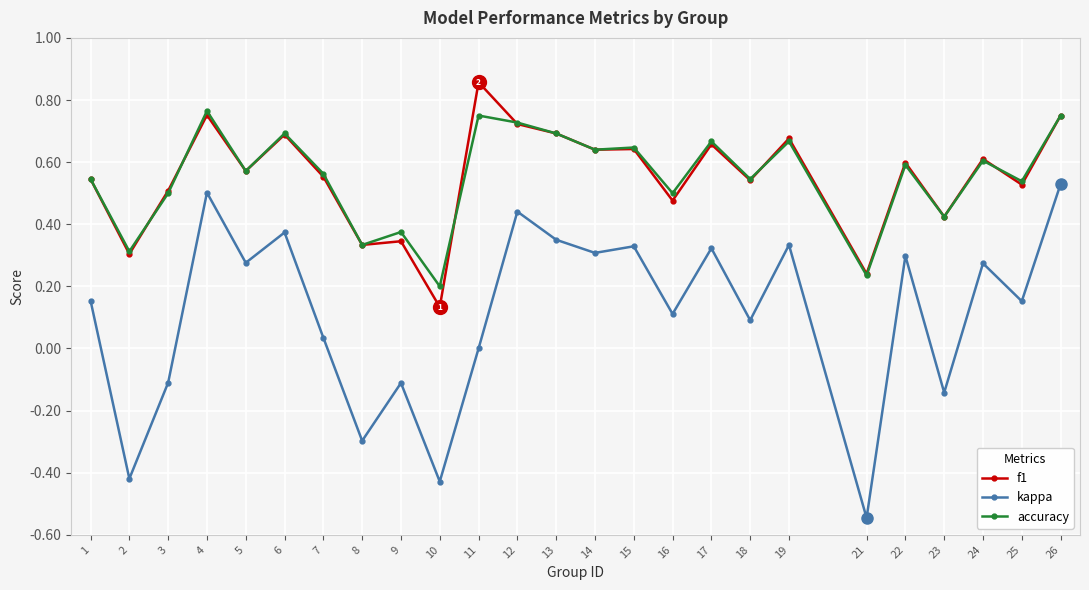

Count the f1 values in the range 0 to 1.

25